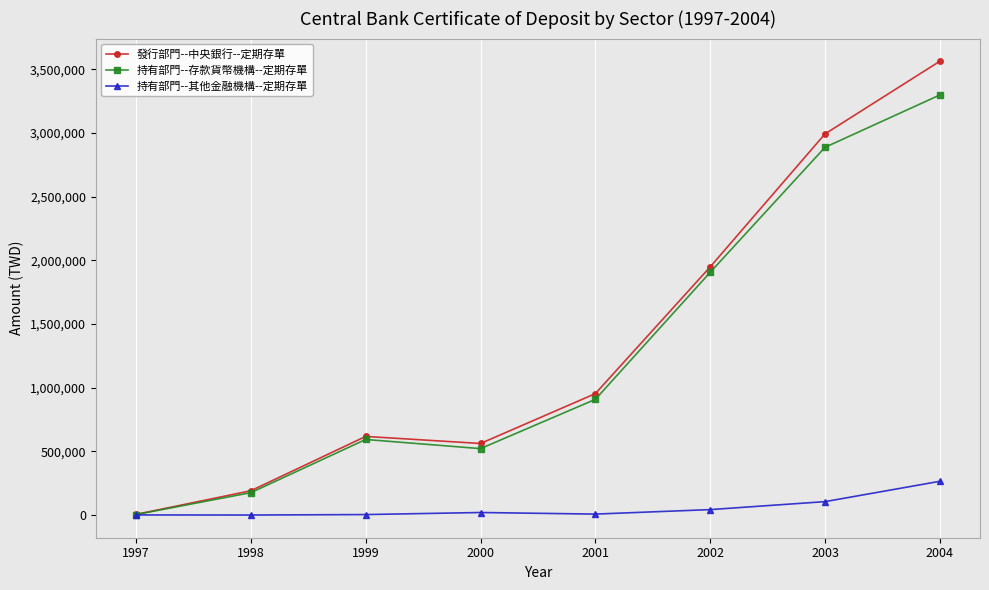

What is the highest value of the 發行部門--中央銀行--定期存單 series?

3562885